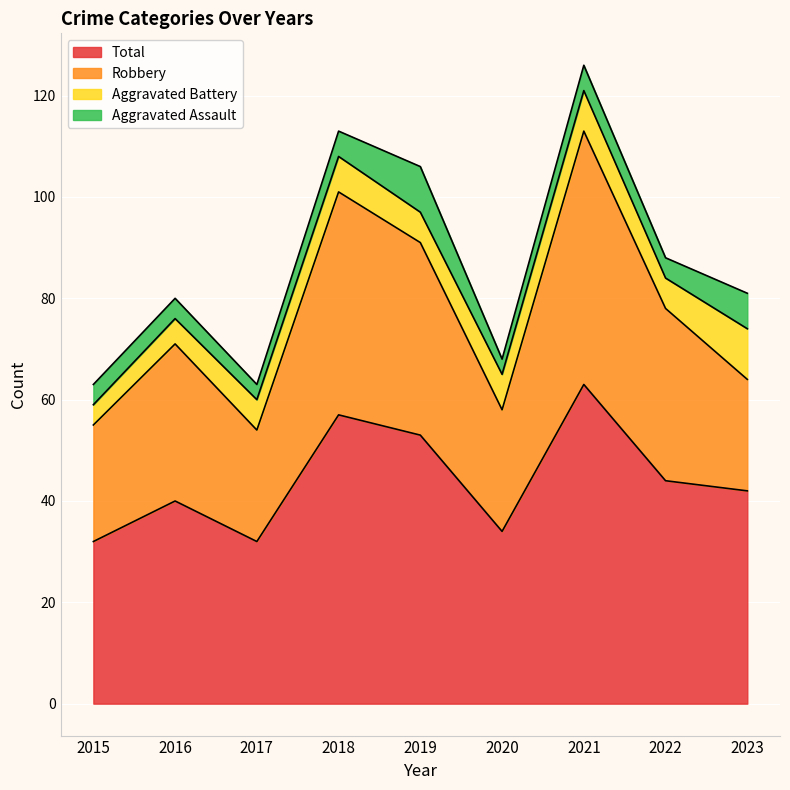

What is the maximum value for Total?

63